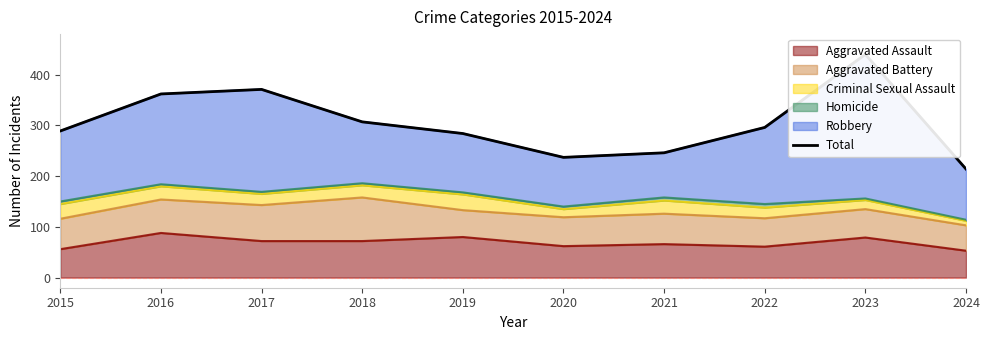

Where is the first local maximum?

2017